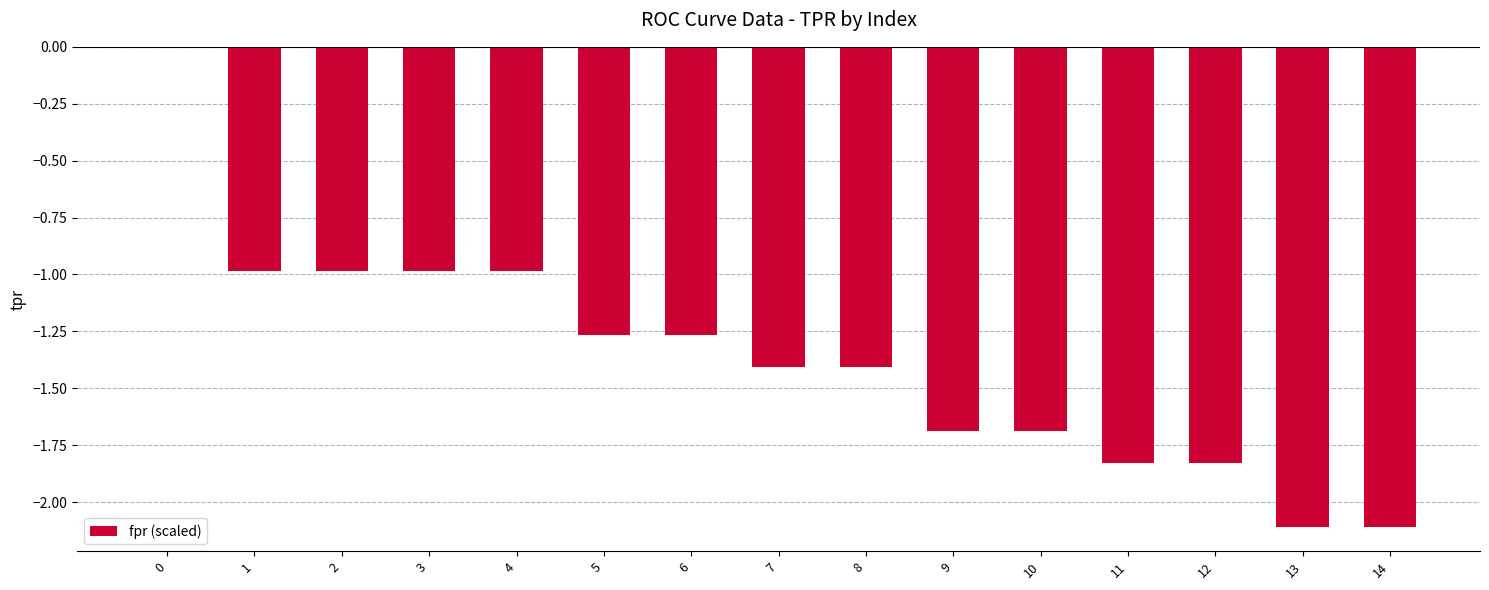

What is the change in value from 4 to 10?

-0.7